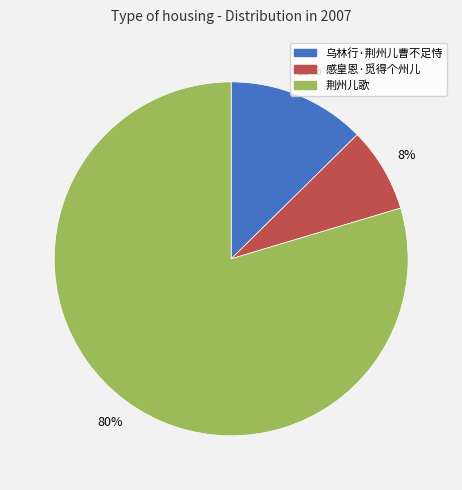

How many slices are in this pie chart?

3